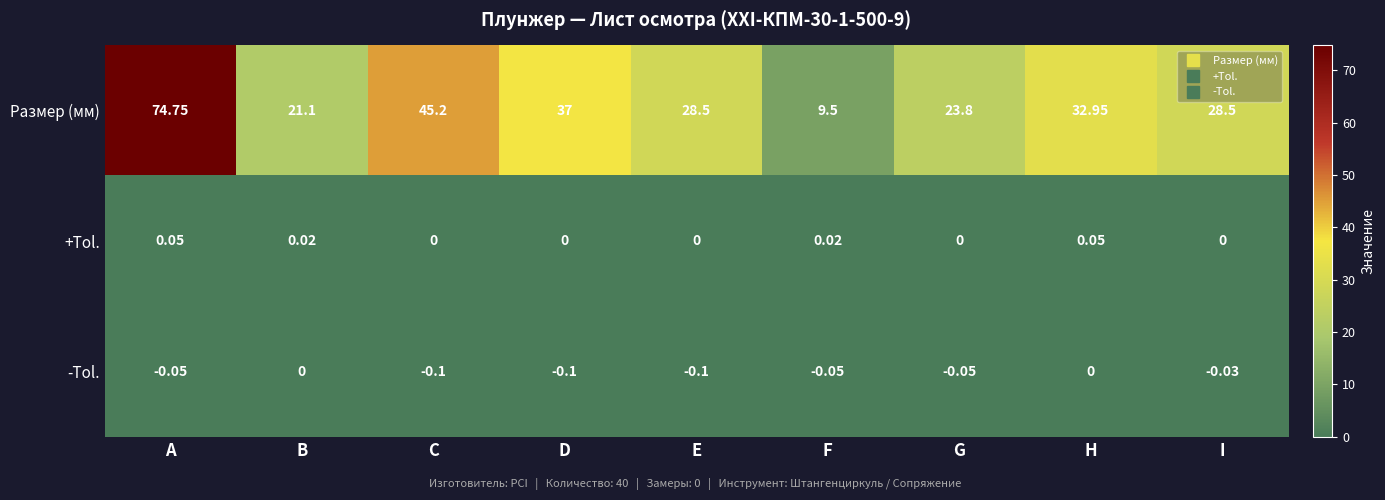

At which label is Размер (мм) closest to 42?

C